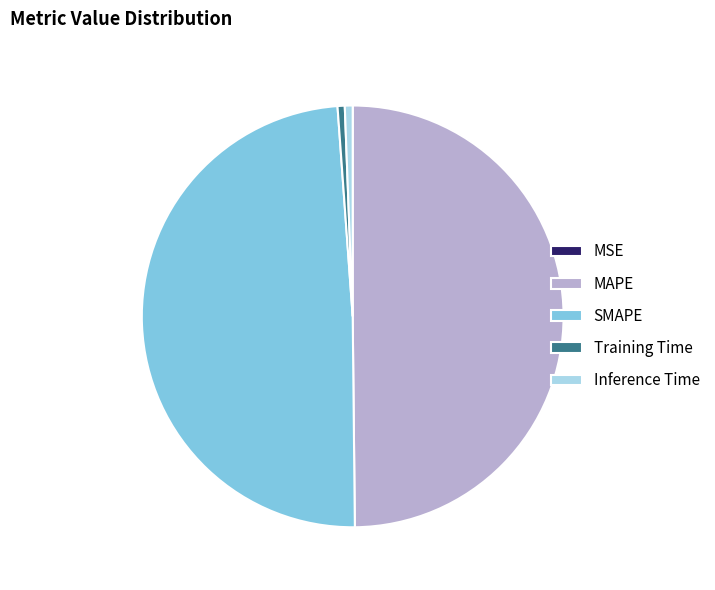

Do Inference Time and MAPE together represent more than half of the pie?

Yes